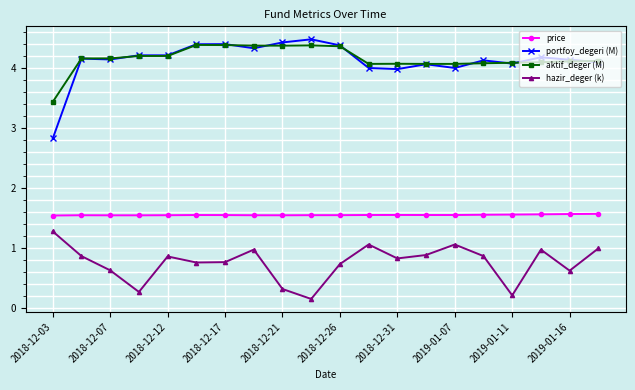

True or false: hazir_deger (k) and portfoy_degeri (M) intersect in this chart.

False